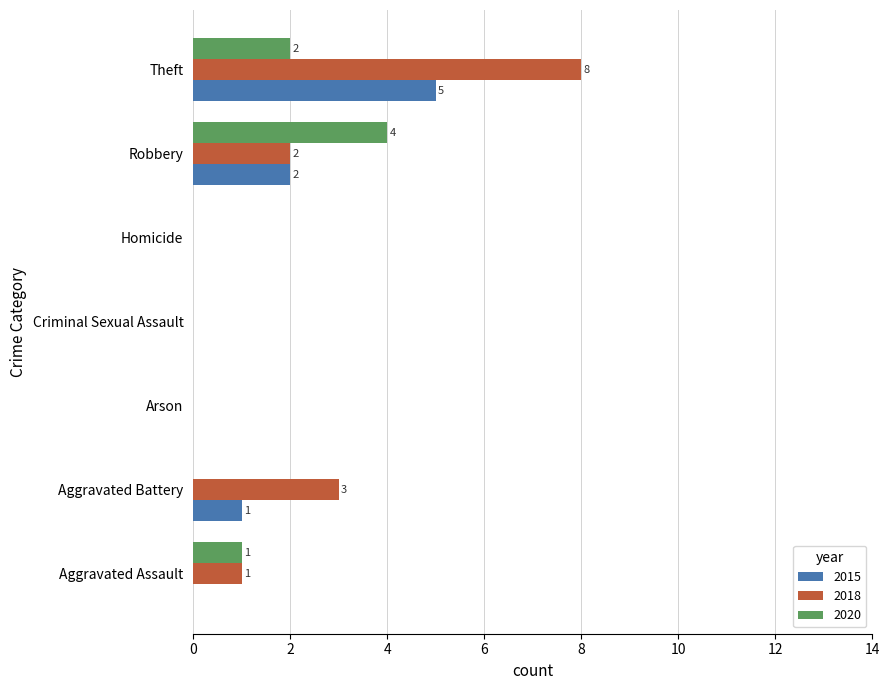

At which category is the sum across all series the highest?

Theft